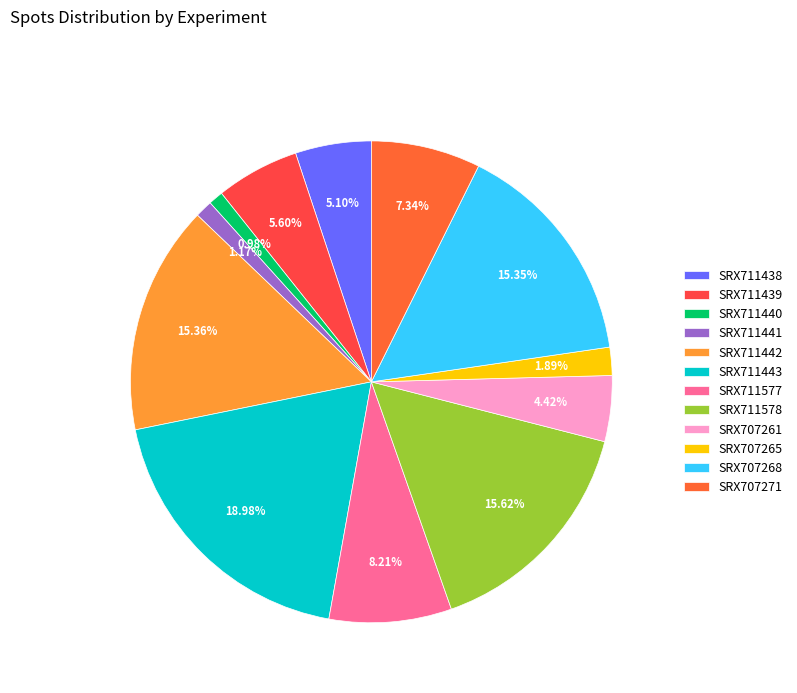

Does SRX711577 represent more than half of the total?

No